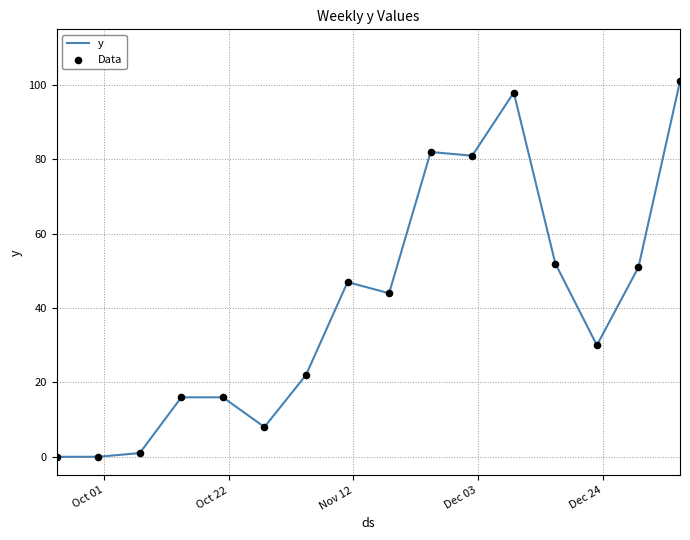

What is the difference between the maximum and minimum values?

101